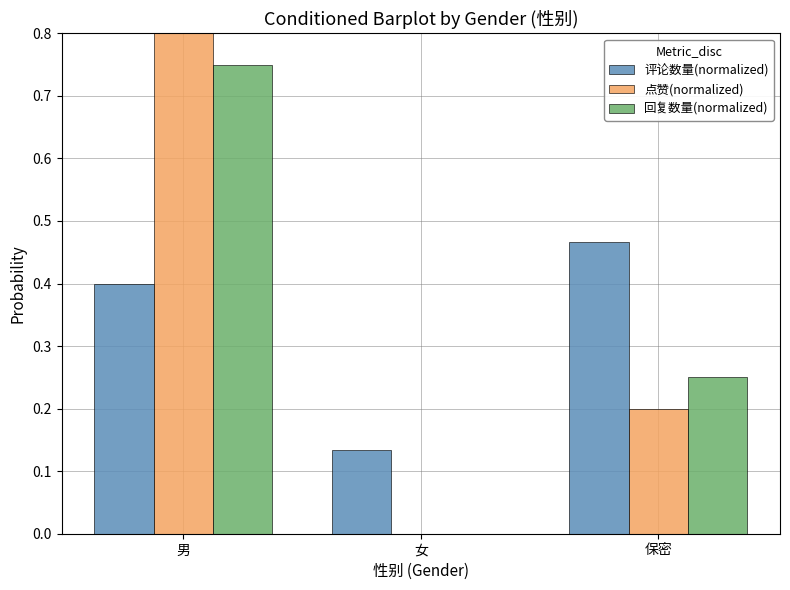

What is the sum of the 回复数量(normalized) values at 保密 and 男?

1.0